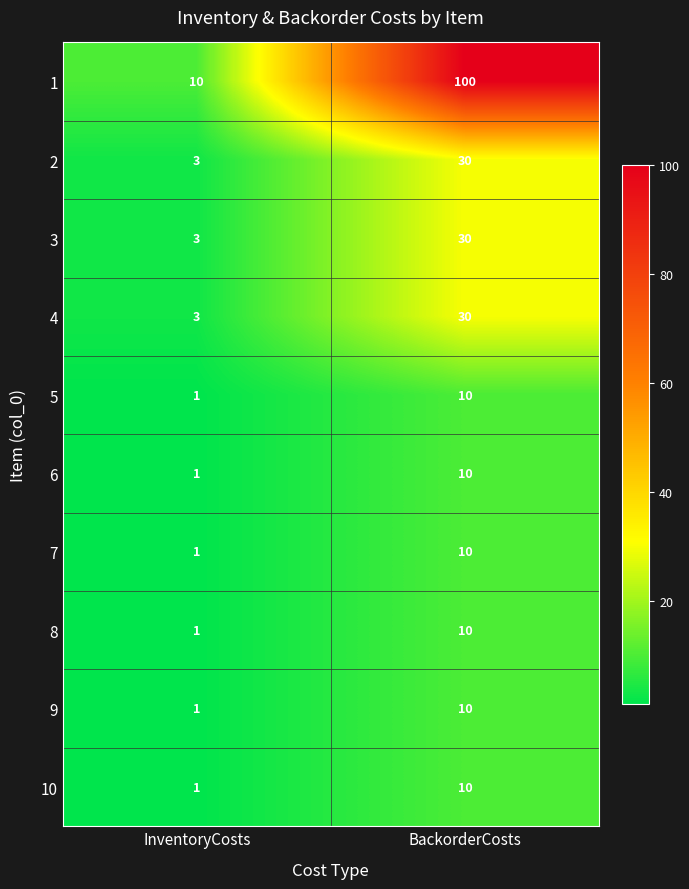

What is the maximum value shown in the chart?

100